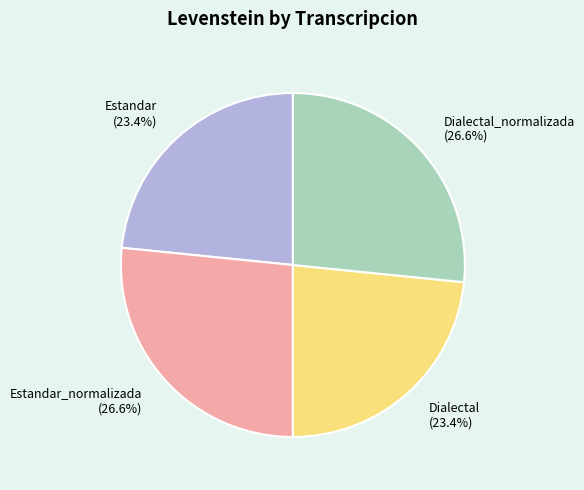

Which has a higher value, Dialectal_normalizada or Dialectal?

Dialectal_normalizada